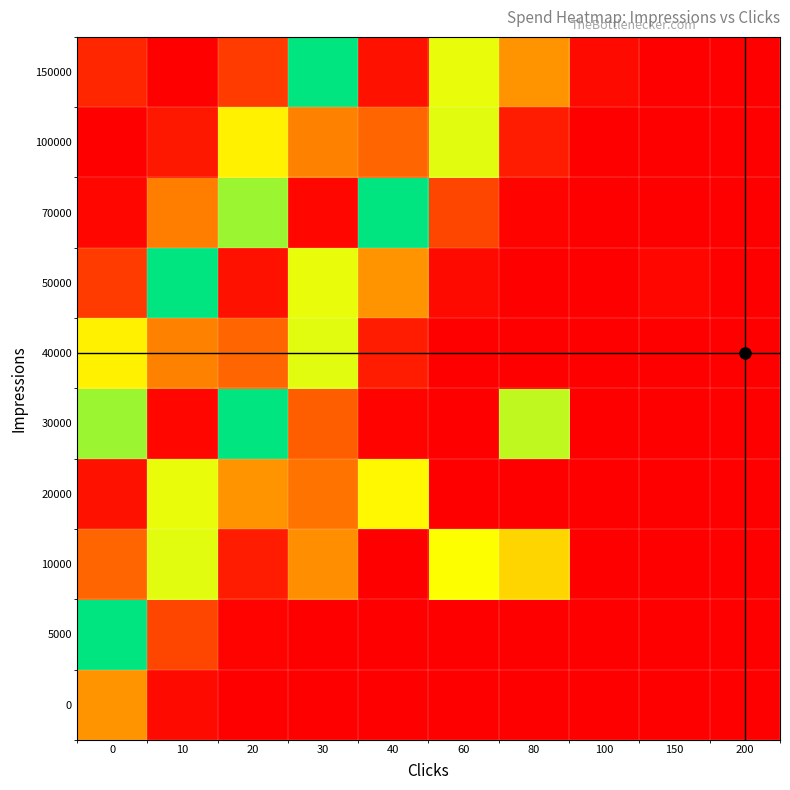

What is the difference between the highest and lowest values at 60?

0.7